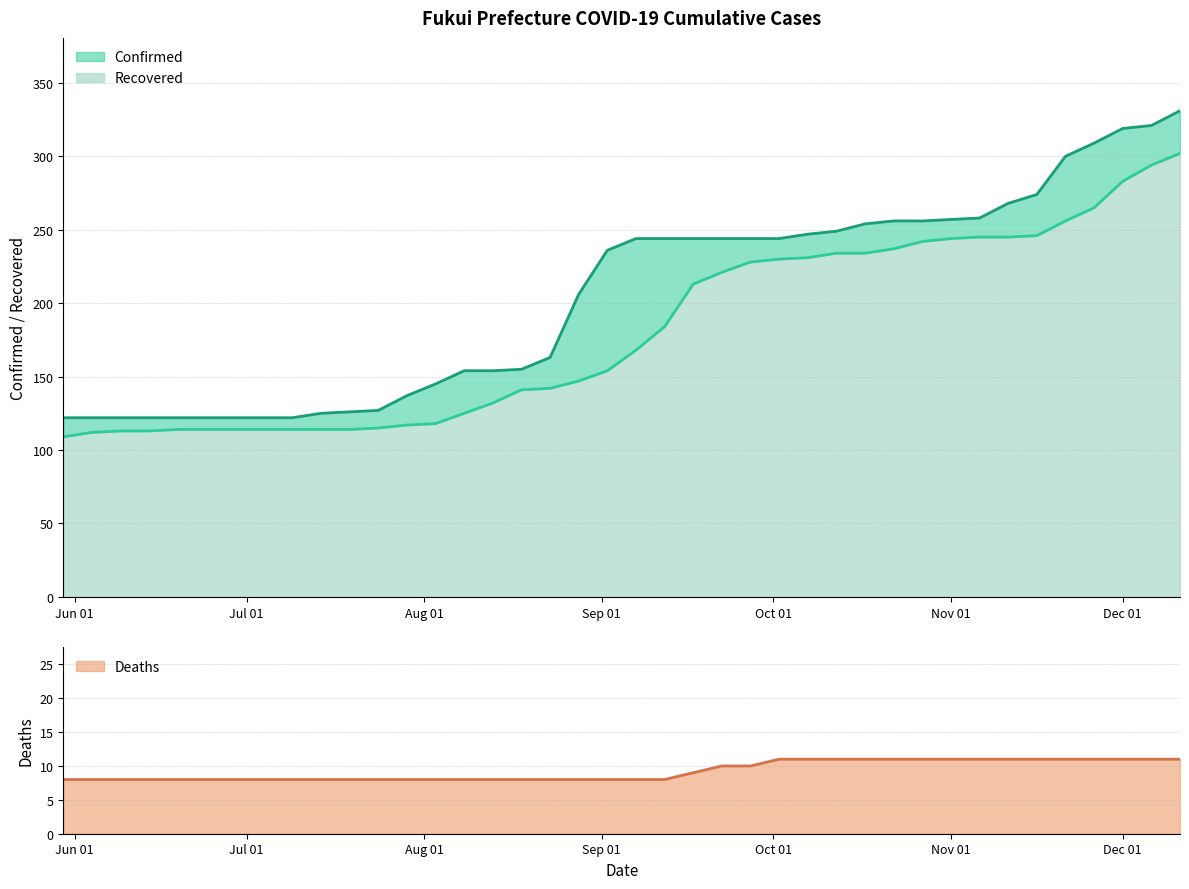

Reading left to right, transcribe all the data shown in this chart.

Confirmed: 122	122	122	122	122	122	122	122	122	125	126	127	137	145	154	154	155	163	206	236	244	244	244	244	244	244	247	249	254	256	256	257	258	268	274	300	309	319	321	331
Recovered: 109	112	113	113	114	114	114	114	114	114	114	115	117	118	125	132	141	142	147	154	168	184	213	221	228	230	231	234	234	237	242	244	245	245	246	256	265	283	294	302
Deaths: 8	8	8	8	8	8	8	8	8	8	8	8	8	8	8	8	8	8	8	8	8	8	9	10	10	11	11	11	11	11	11	11	11	11	11	11	11	11	11	11